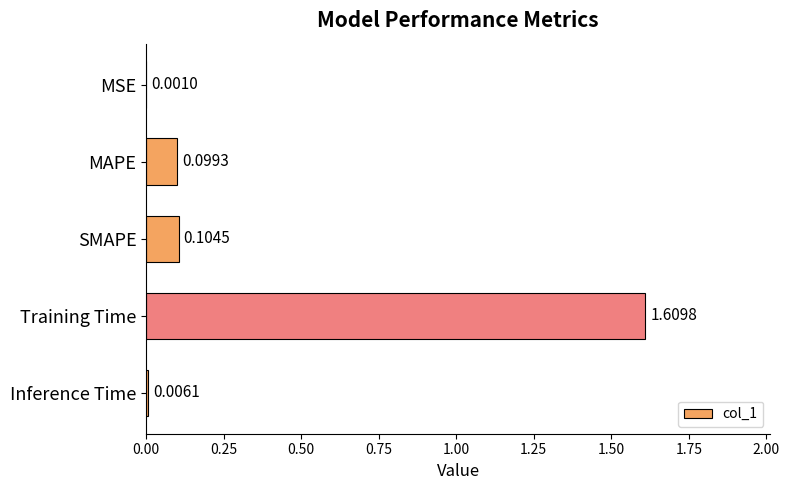

What is the sum of all values?

1.8